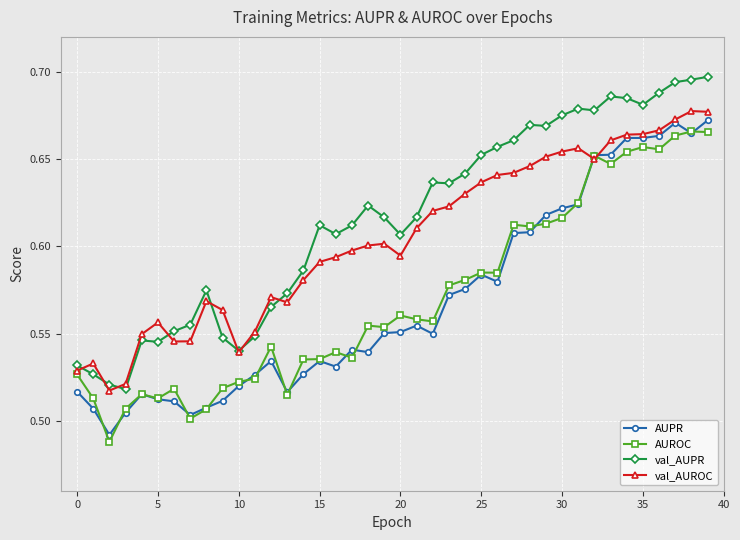

True or false: AUROC has more than 1 interior local peaks.

True